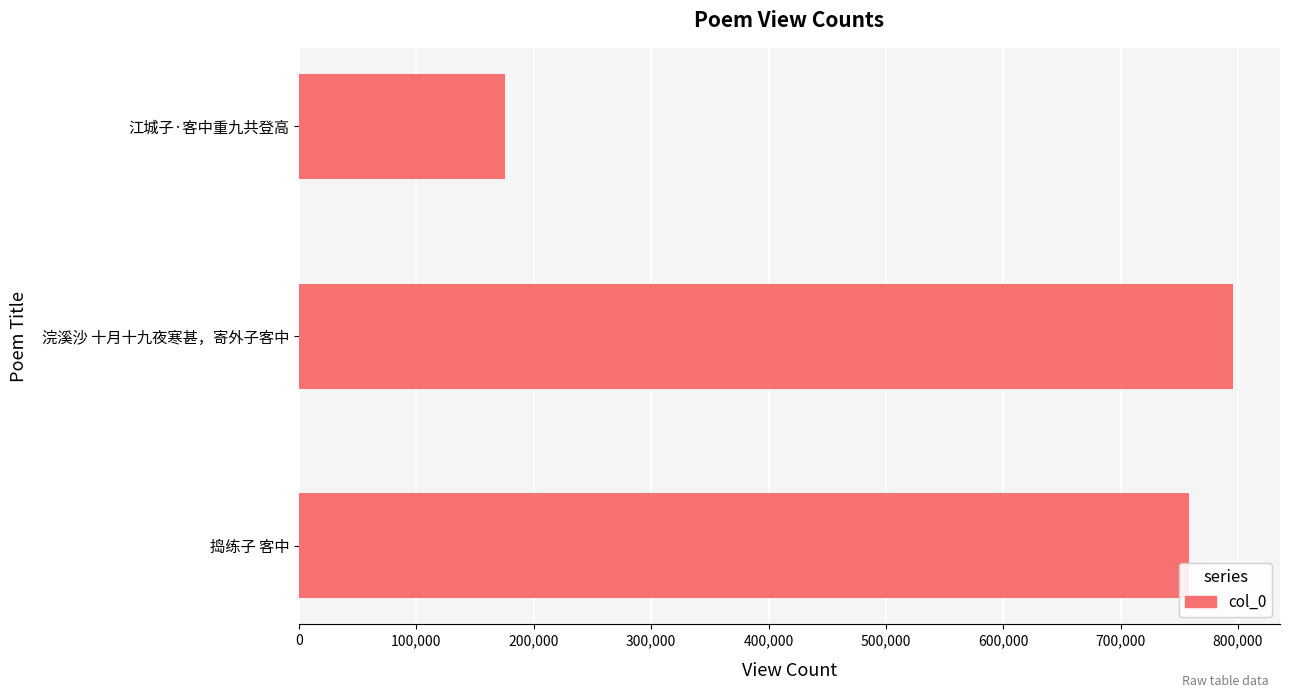

Reading top to bottom, transcribe all the data shown in this chart.

175615	795940	758290